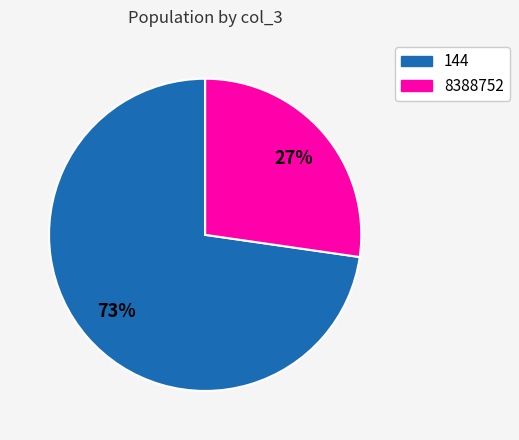

Which slice is the smallest?

8388752